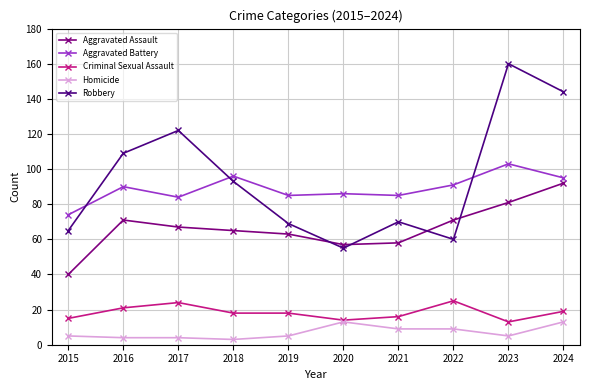

Where is Robbery nearest to the value 107?

2016